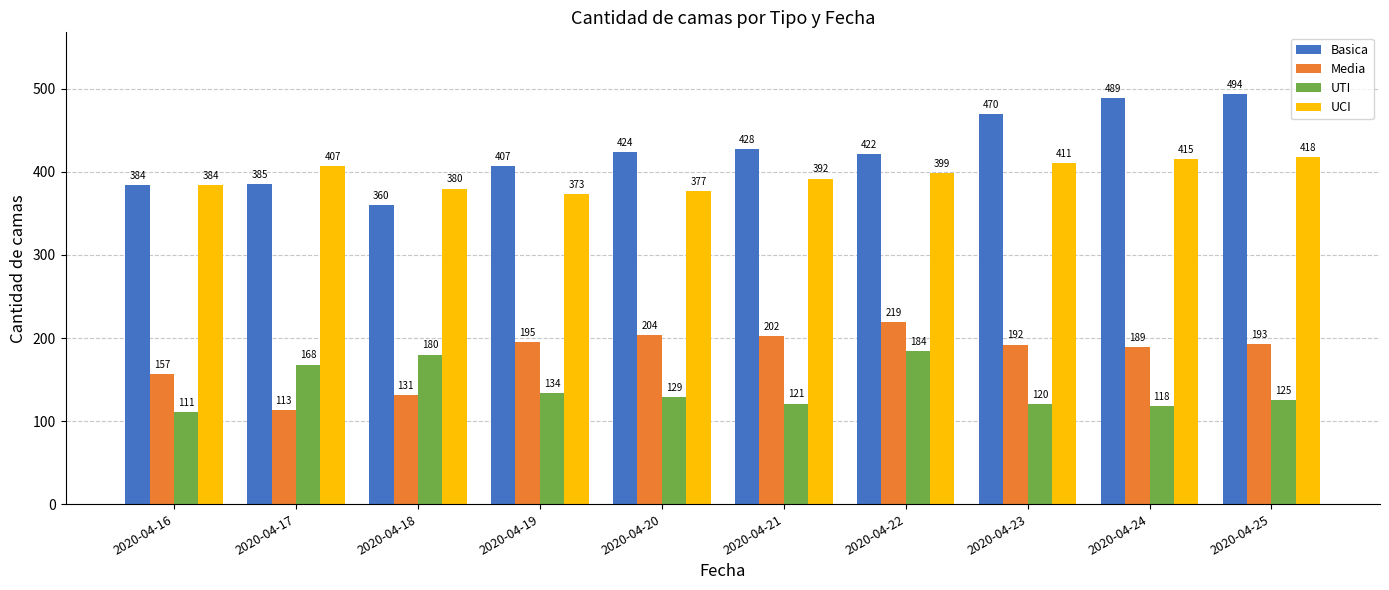

What is the value of the Basica bar at the 10th from the left?

494